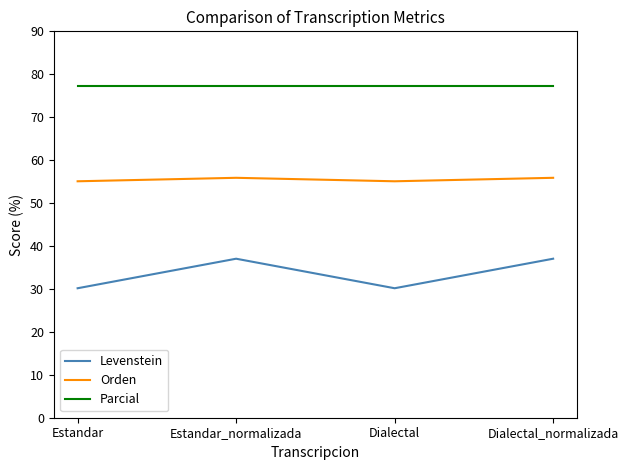

The value of Levenstein at Dialectal_normalizada is 37.0. True or false?

True